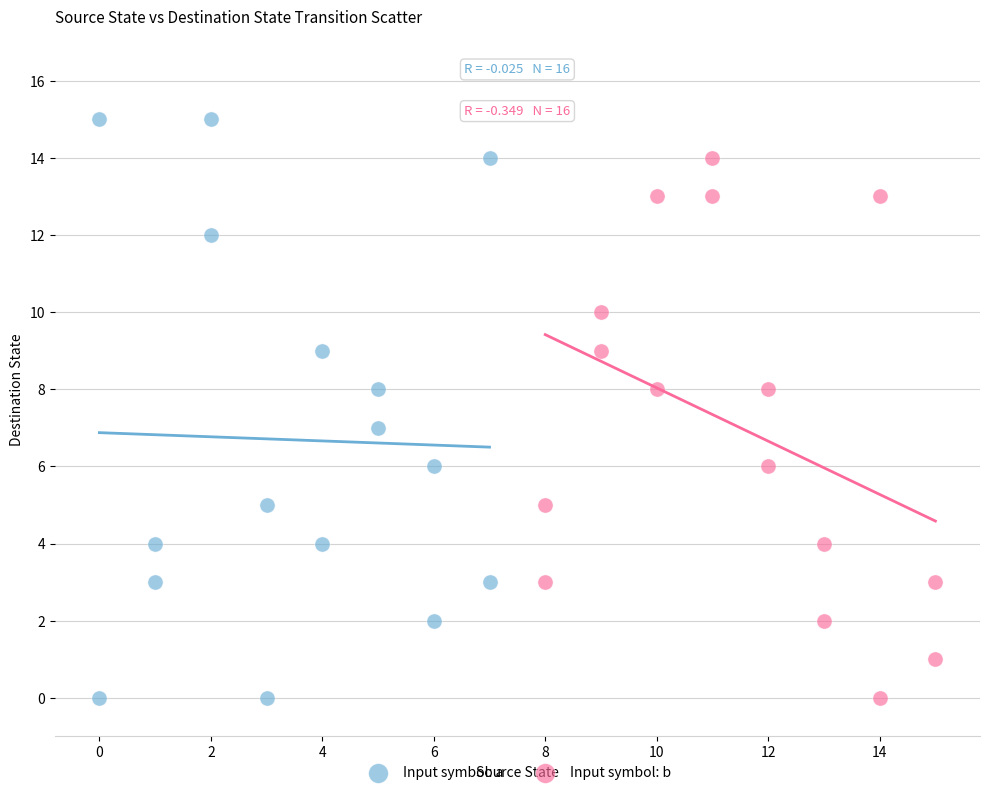

Which series contains the highest Y value?

Input symbol: a